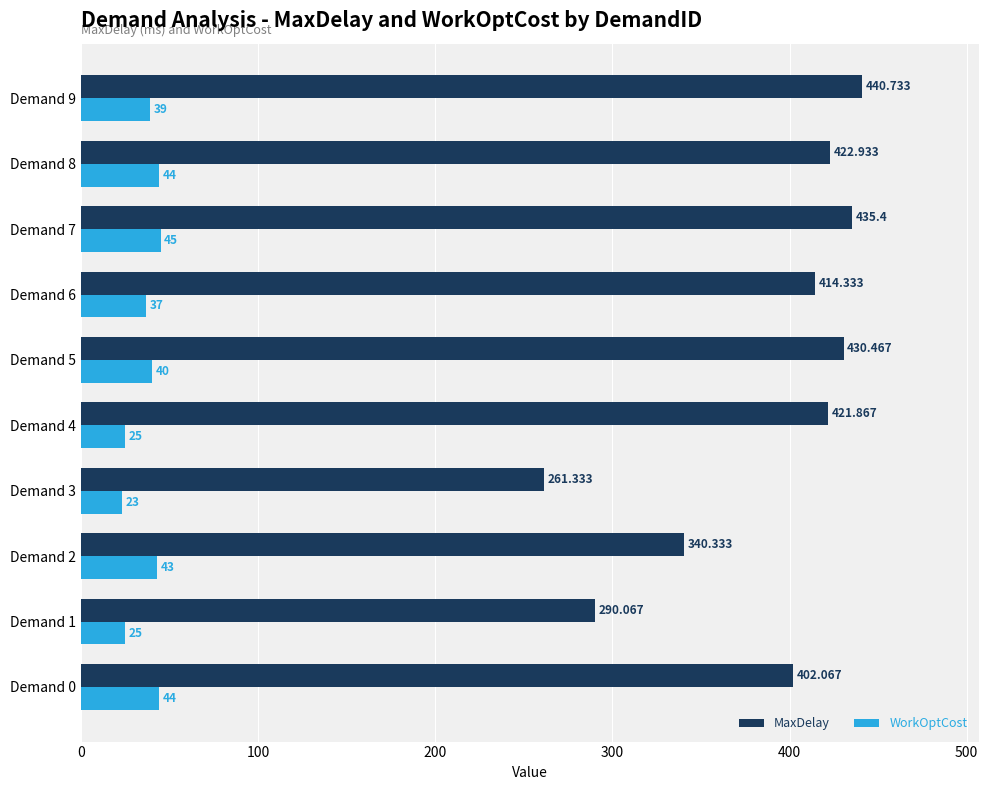

Which series has the largest range (max minus min)?

MaxDelay